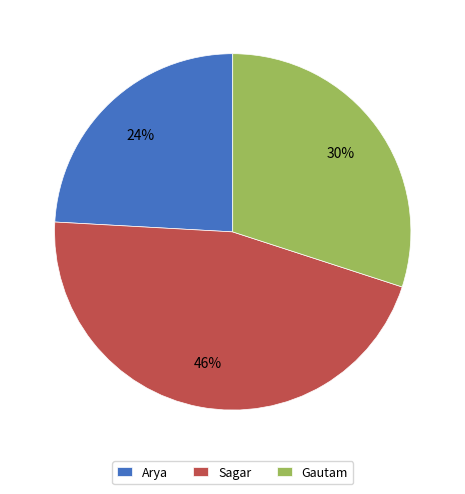

How many slices are in this pie chart?

3